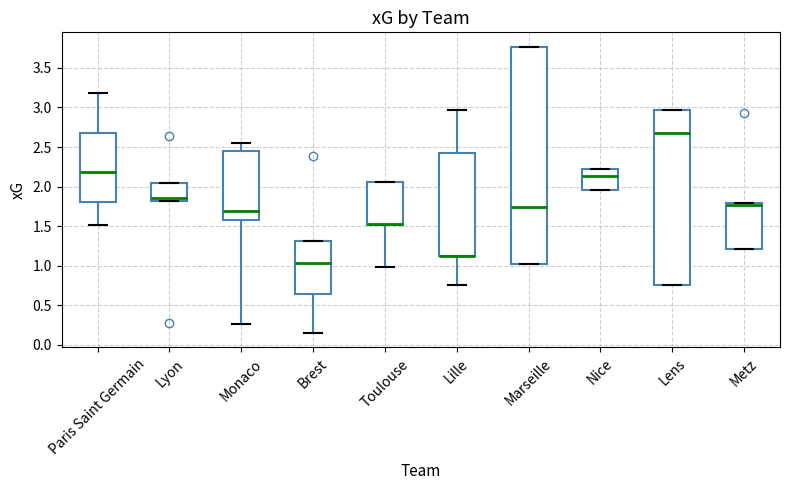

Where does the lower whisker of the box for Lille end on the y-axis? The values are not printed on the chart, so give them approximately, as read against the axis.

0.75